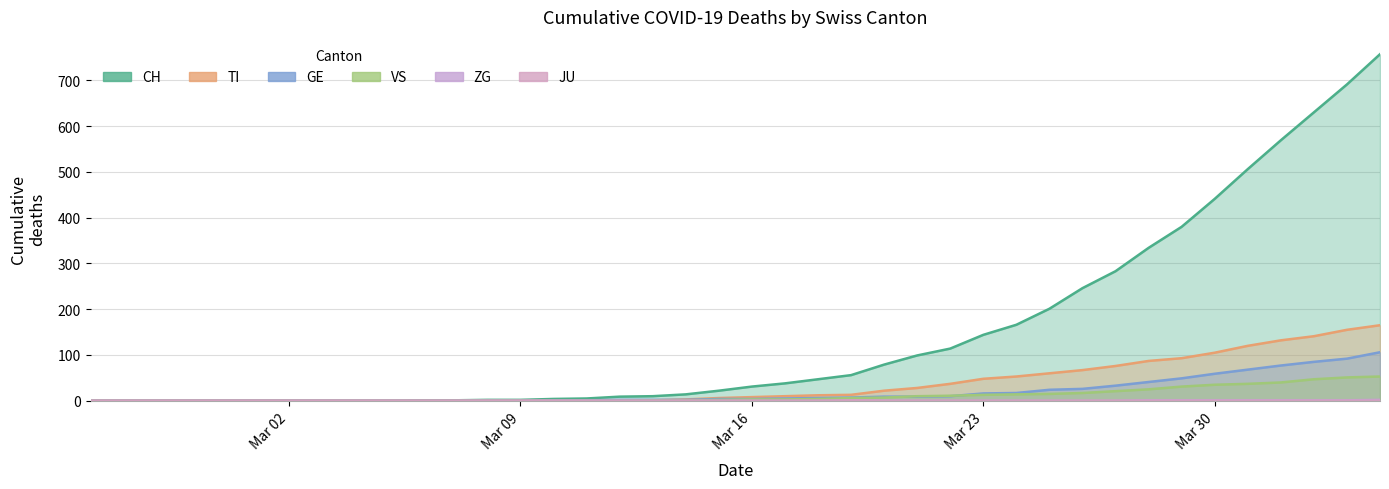

How many values in CH are above zero?

30